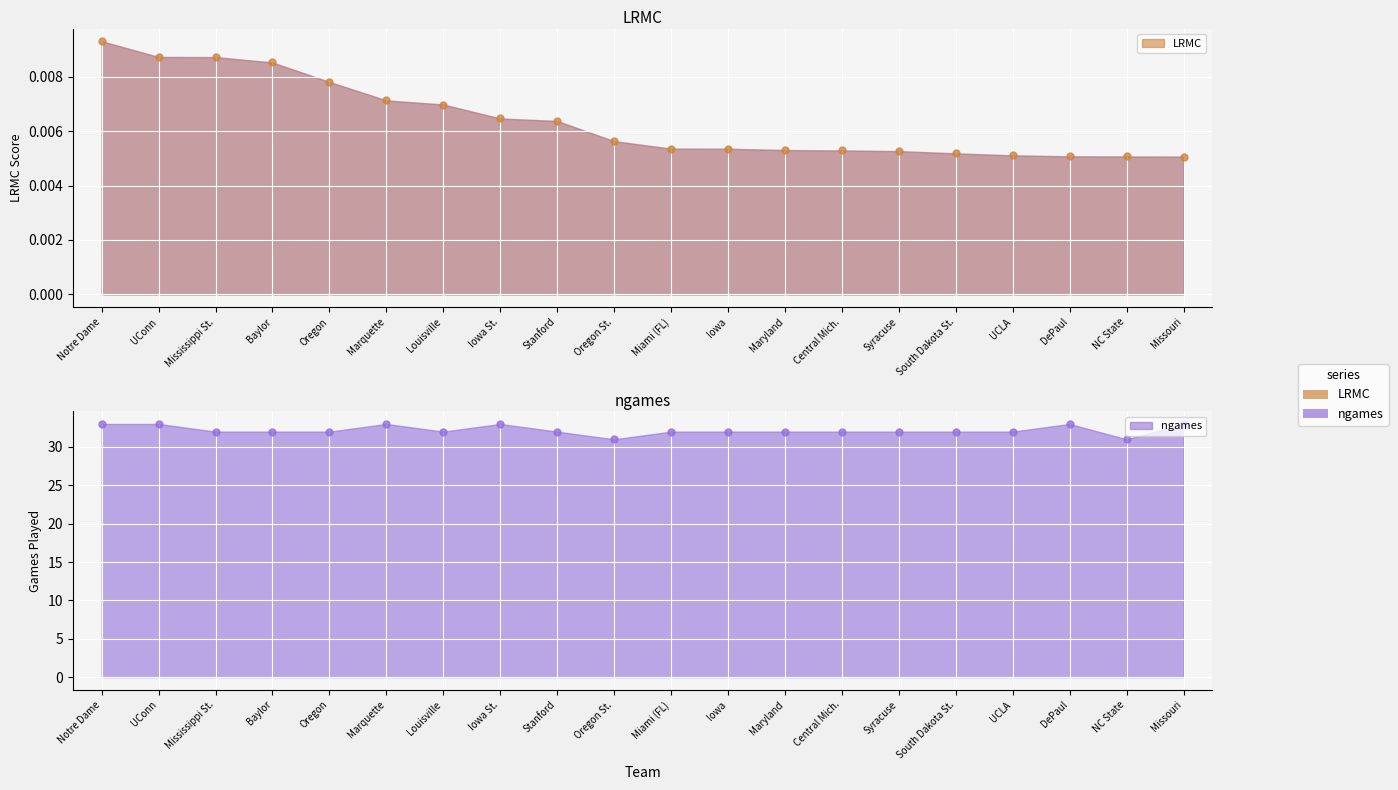

What are all the series names shown in the legend?

LRMC, ngames